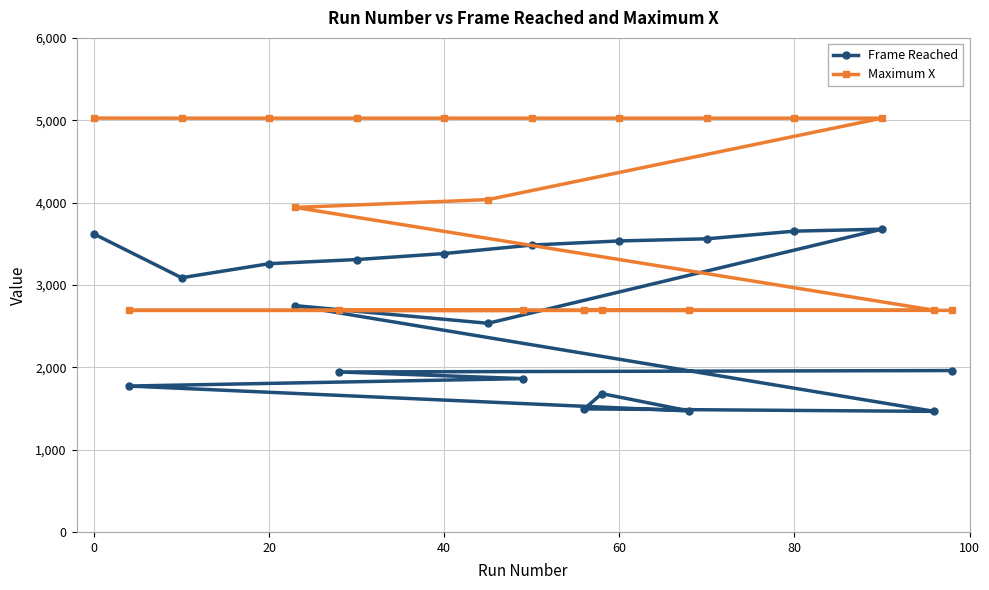

What is the sum of all Maximum X values?

79759